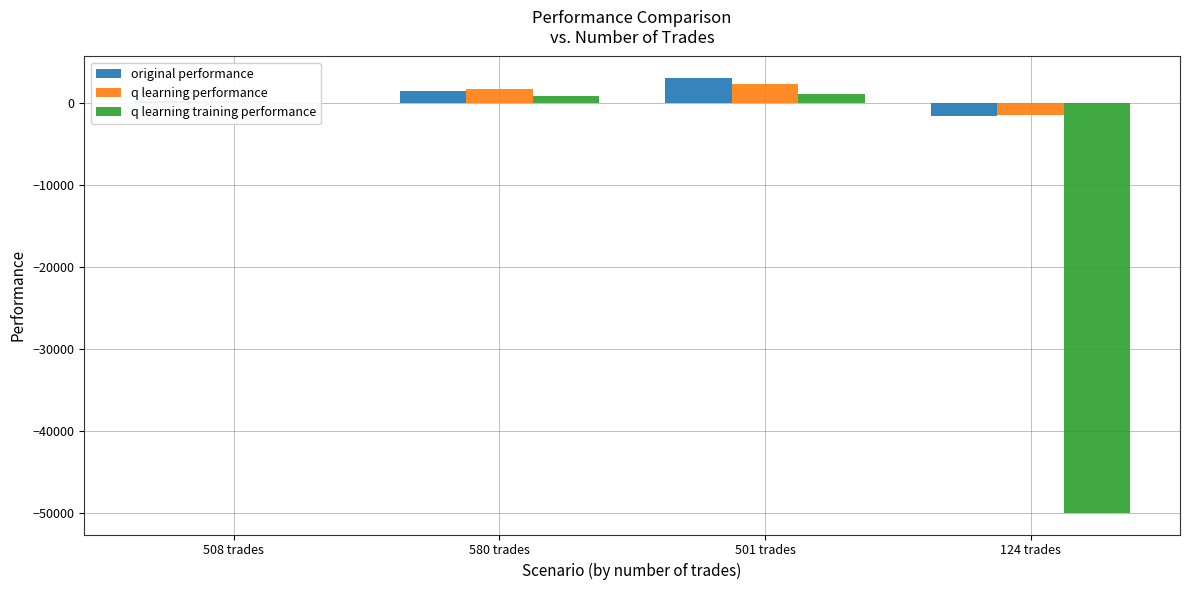

How many groups of bars are there?

4